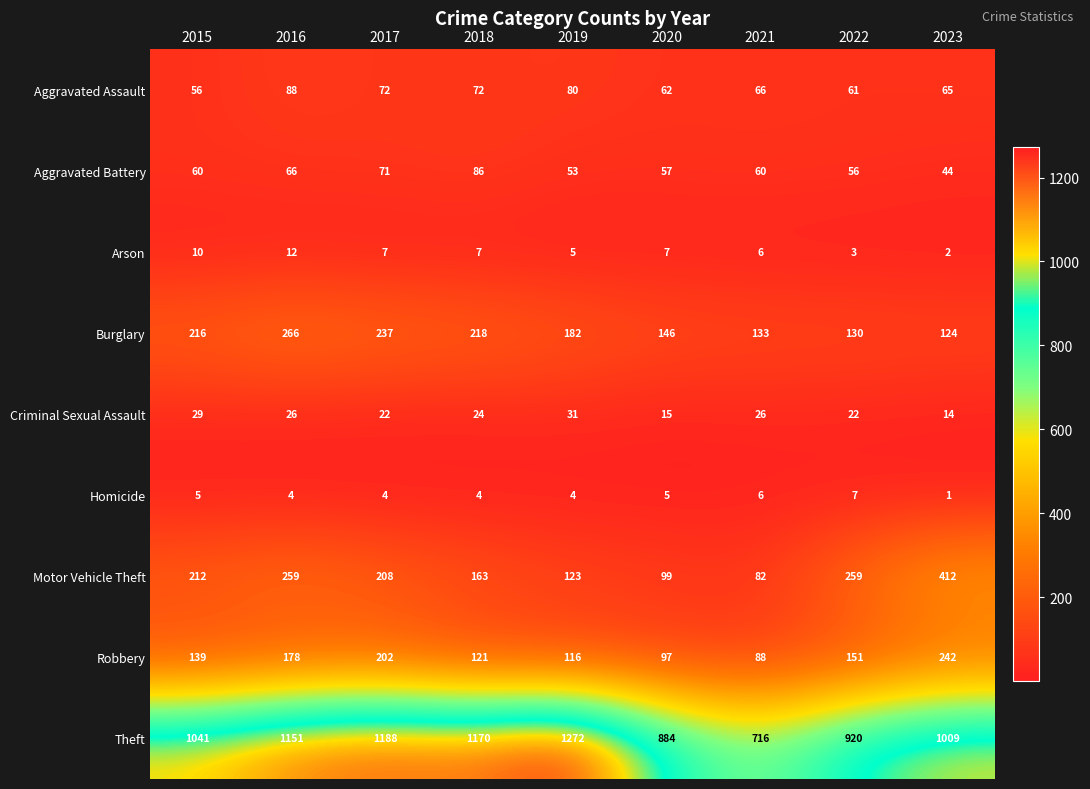

At which category does the chart reach its peak across all series?

2019